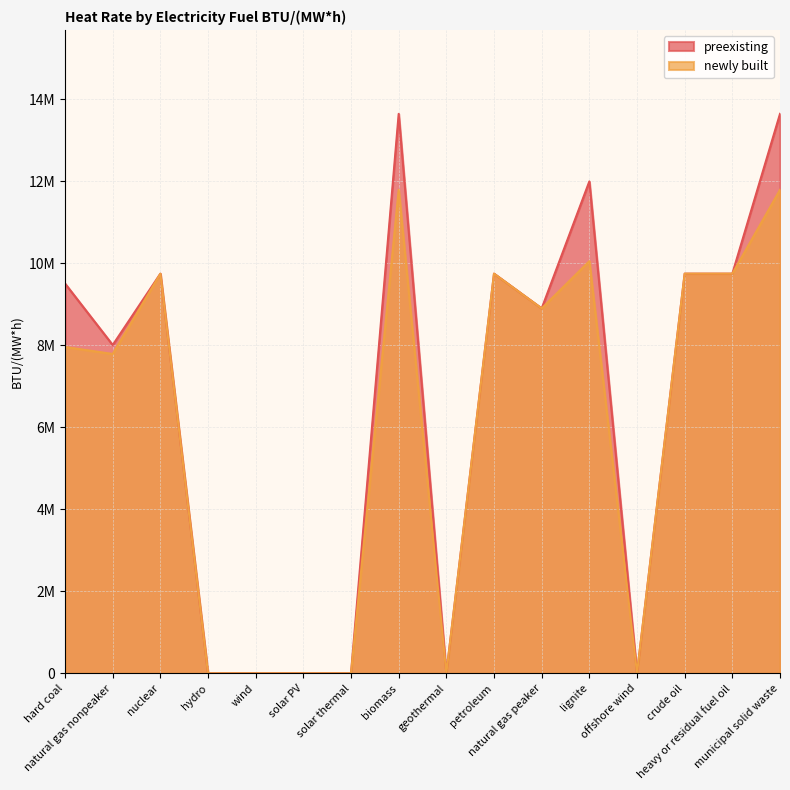

Between offshore wind and solar thermal, which is larger?

offshore wind